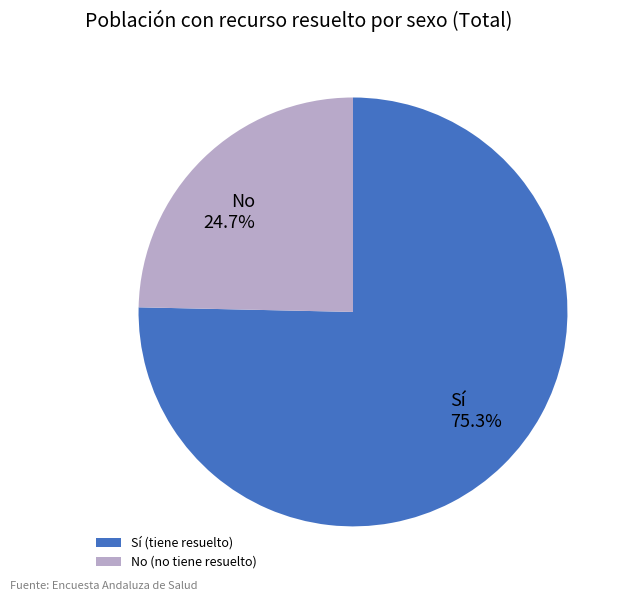

Between Sí (tiene resuelto) and No (no tiene resuelto), which is larger?

Sí (tiene resuelto)